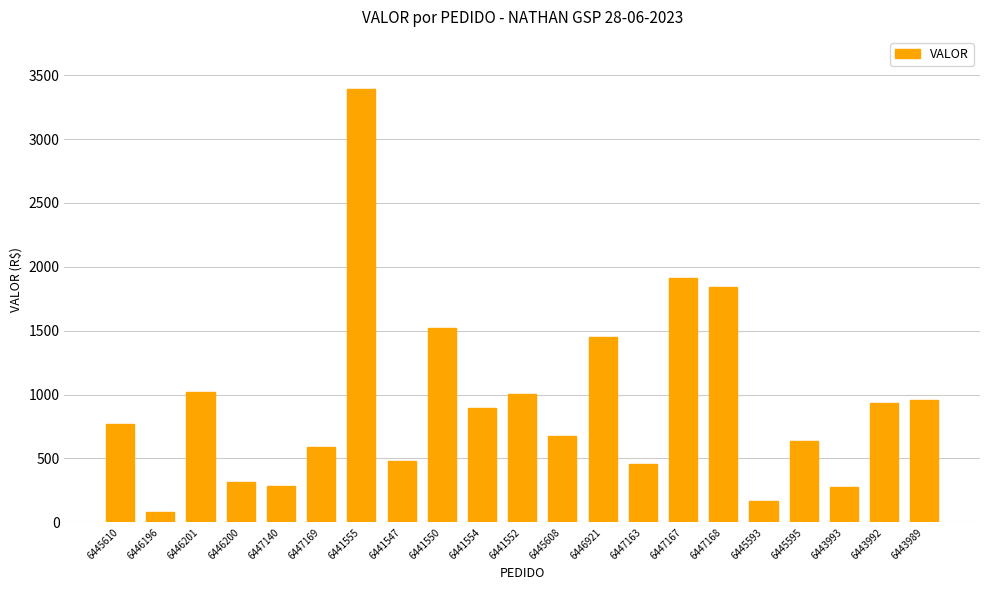

What is the approximate value at 6445595?

639.3